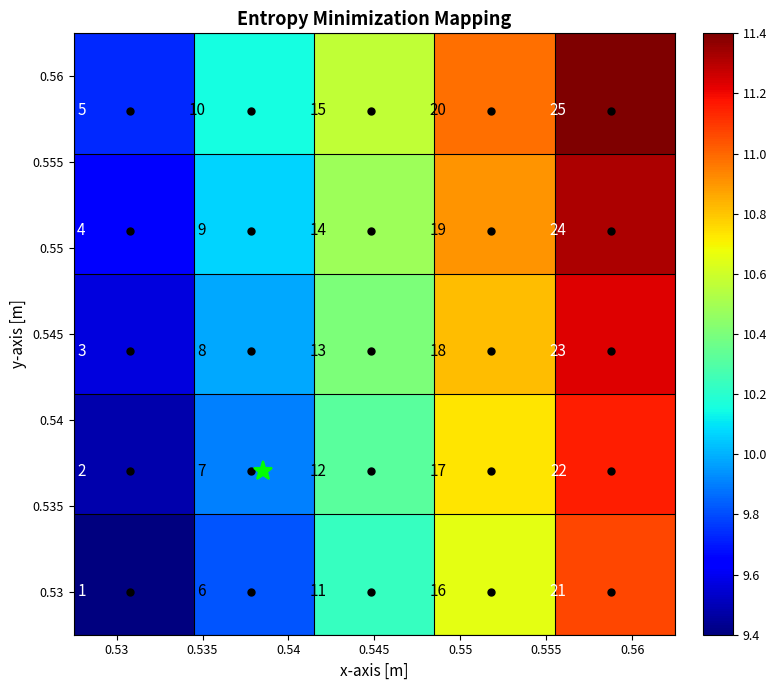

What is the maximum value shown in the chart?

25